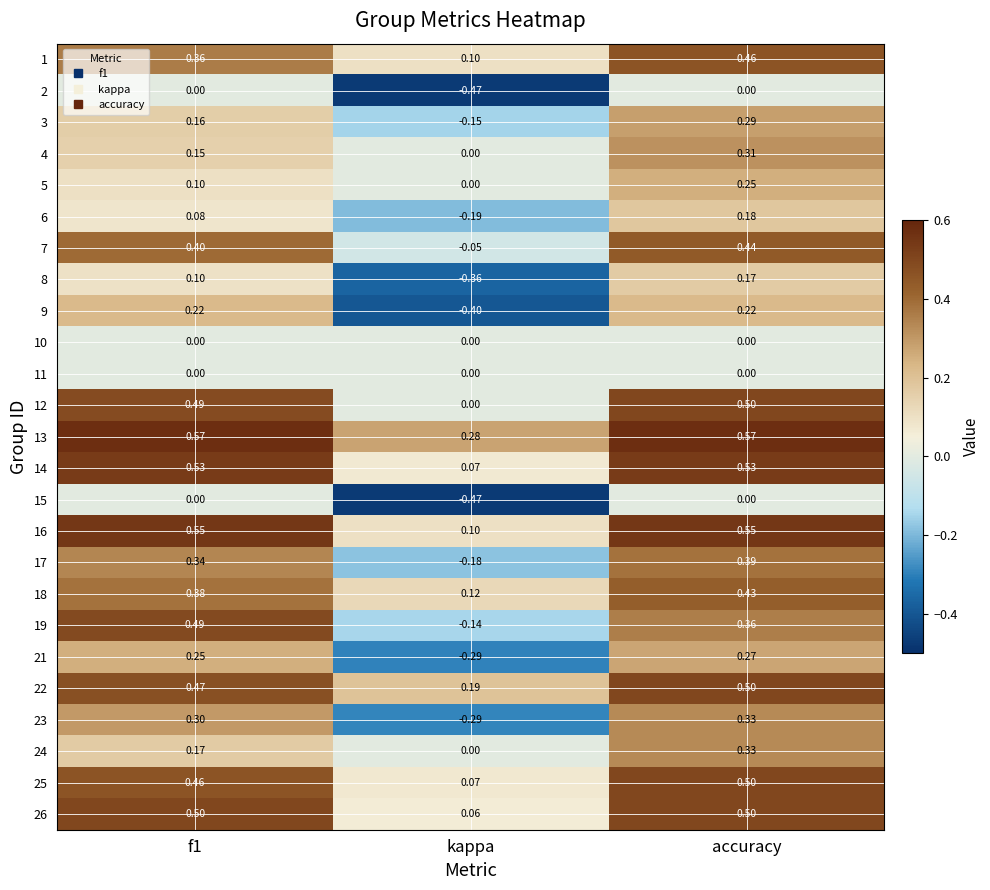

Which category has the lowest value in the 19 series?

kappa